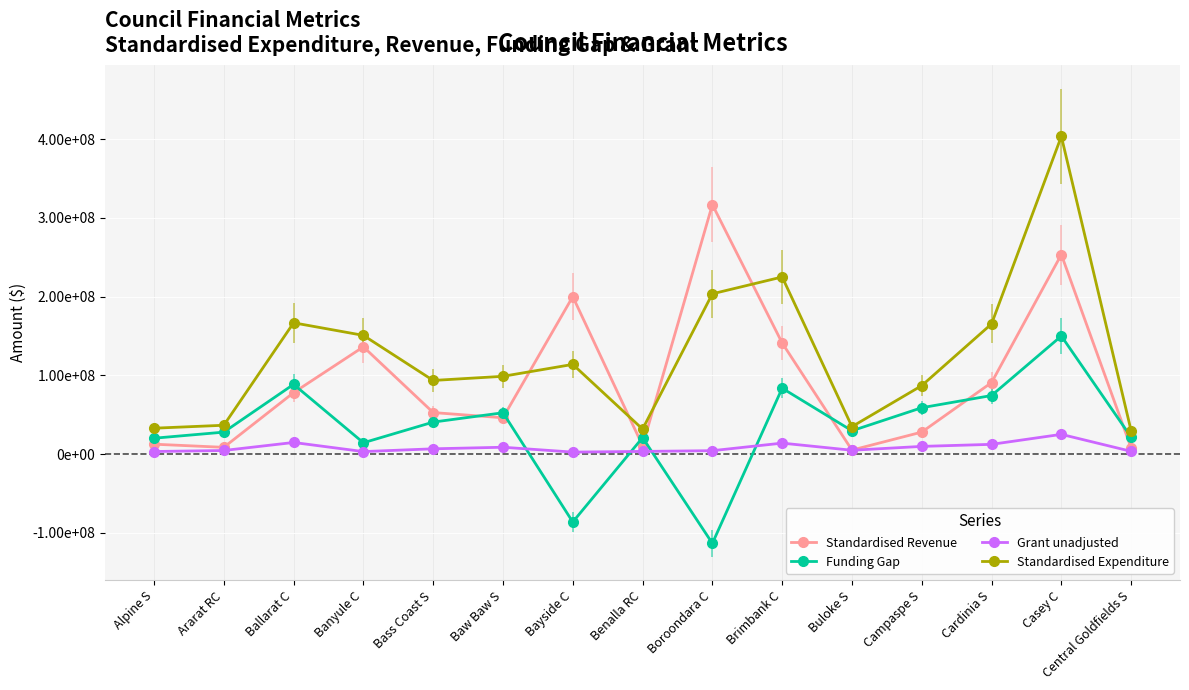

What is the difference between the maximum and minimum values in the Grant unadjusted series?

22533459